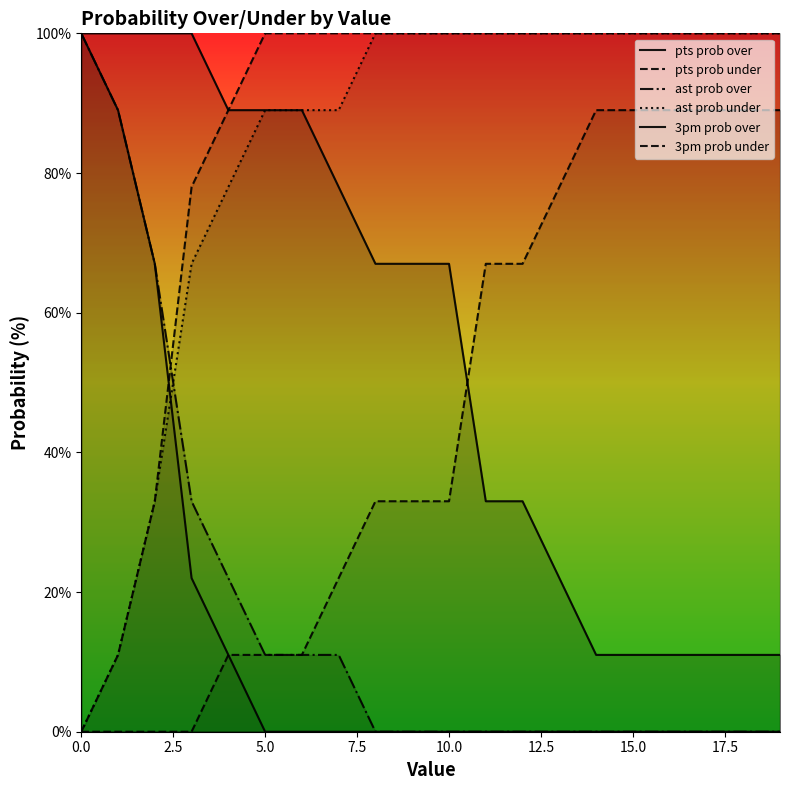

Reading left to right, what are all the values shown in this chart?

pts prob over: 100	100	100	100	89	89	89	78	67	67	67	33	33	22	11	11	11	11	11	11
pts prob under: 0	0	0	0	11	11	11	22	33	33	33	67	67	78	89	89	89	89	89	89
ast prob over: 100	89	67	33	22	11	11	11	0	0	0	0	0	0	0	0	0	0	0	0
ast prob under: 0	11	33	67	78	89	89	89	100	100	100	100	100	100	100	100	100	100	100	100
3pm prob over: 100	89	67	22	11	0	0	0	0	0	0	0	0	0	0	0	0	0	0	0
3pm prob under: 0	11	33	78	89	100	100	100	100	100	100	100	100	100	100	100	100	100	100	100